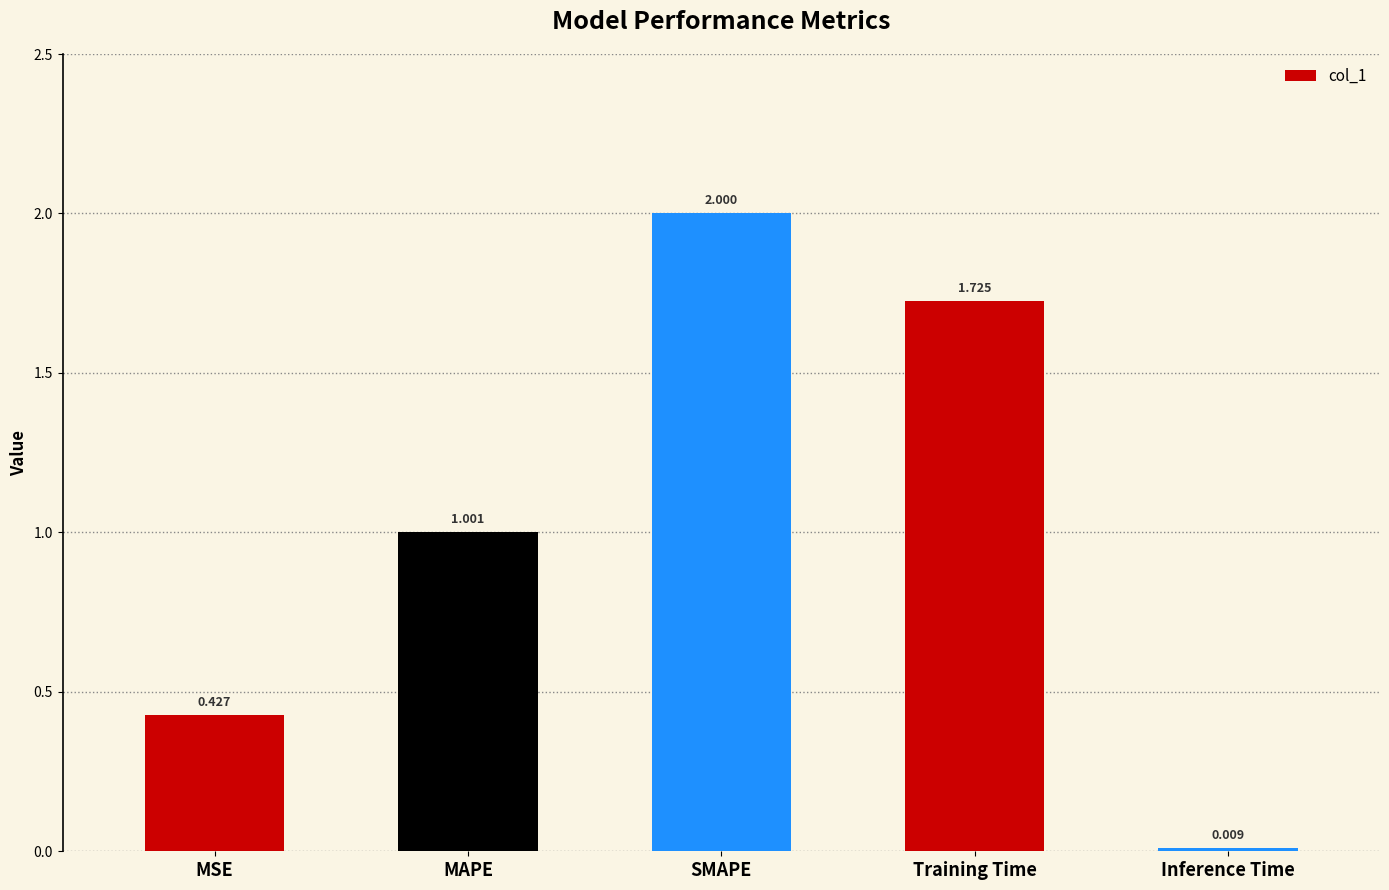

Which has a higher value, MAPE or Inference Time?

MAPE